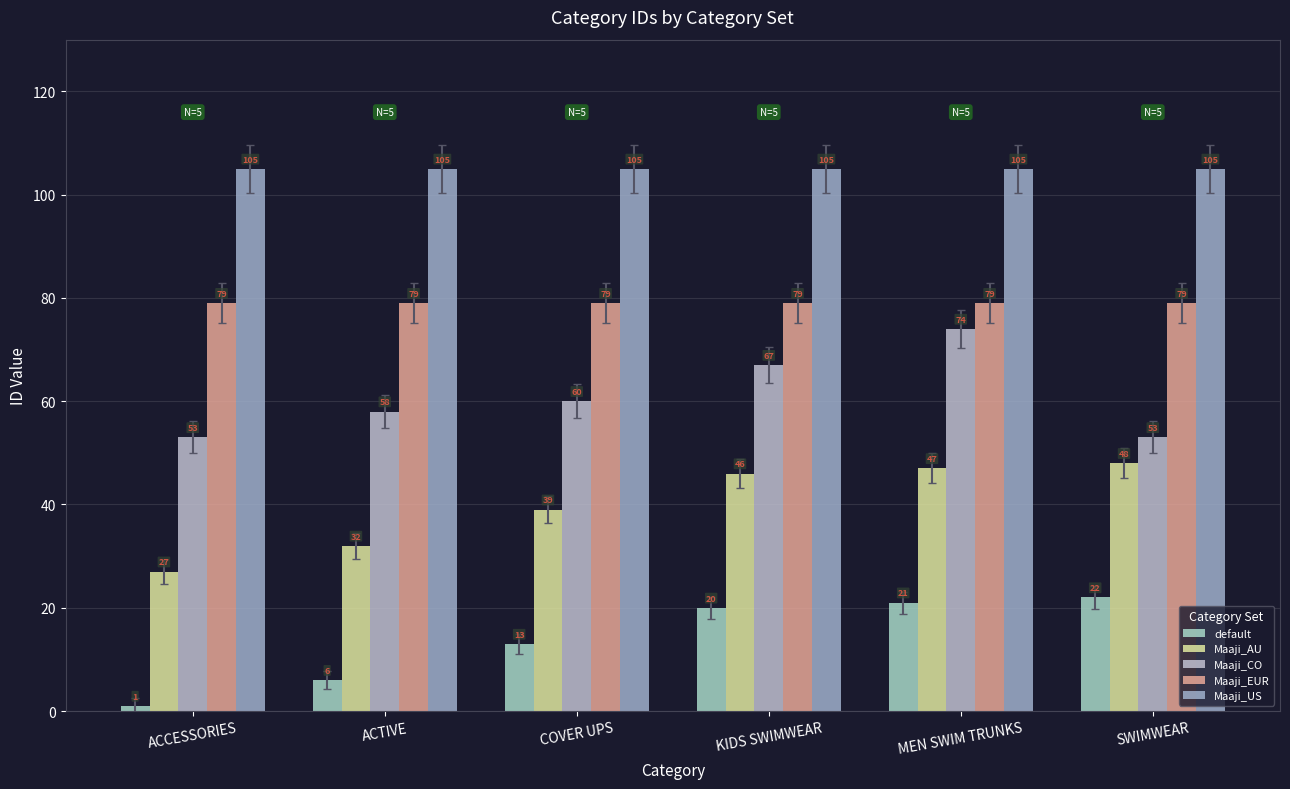

Where does the Maaji_AU series first go above 46?

MEN SWIM TRUNKS